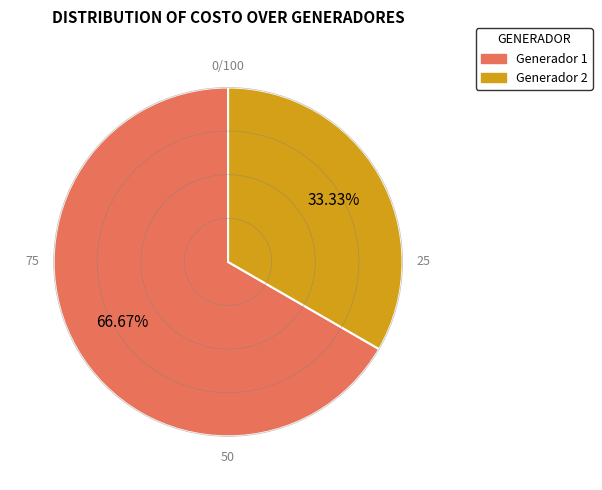

Which slice is the largest?

Generador 1